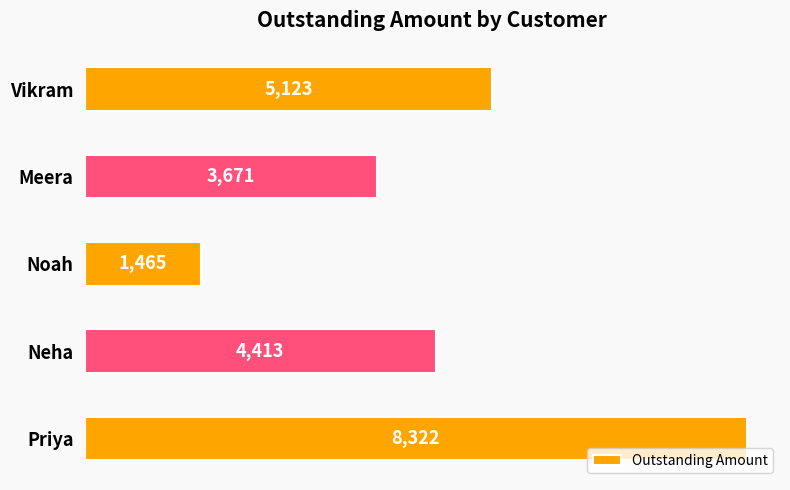

Which has a higher value, Priya or Noah?

Priya